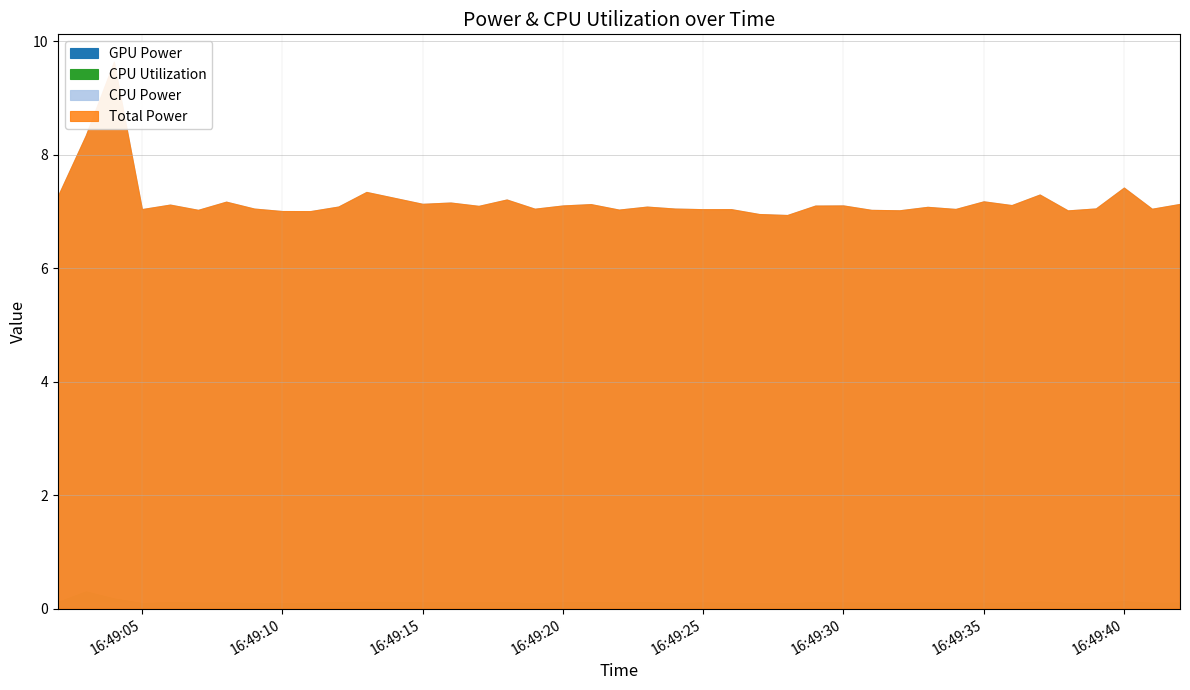

What are all the series names shown in the legend?

GPU Power, CPU Utilization, CPU Power, Total Power